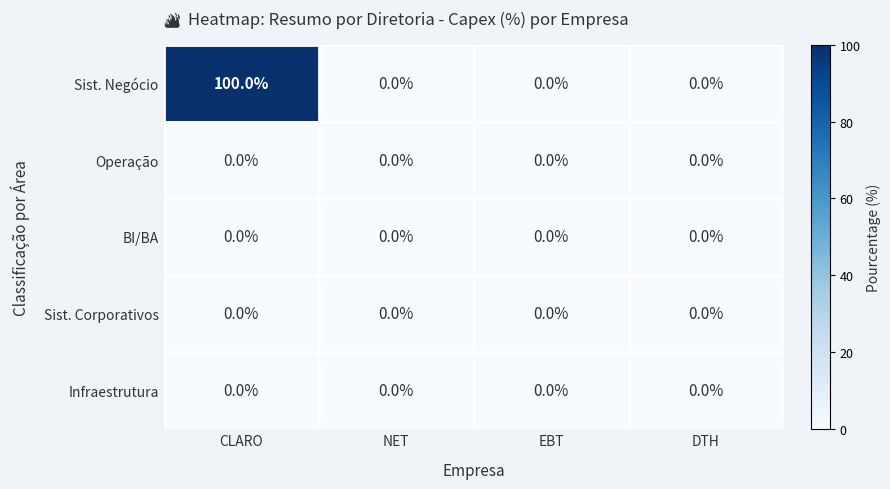

What is the difference between the maximum and second lowest values in the Sist. Negócio series?

100